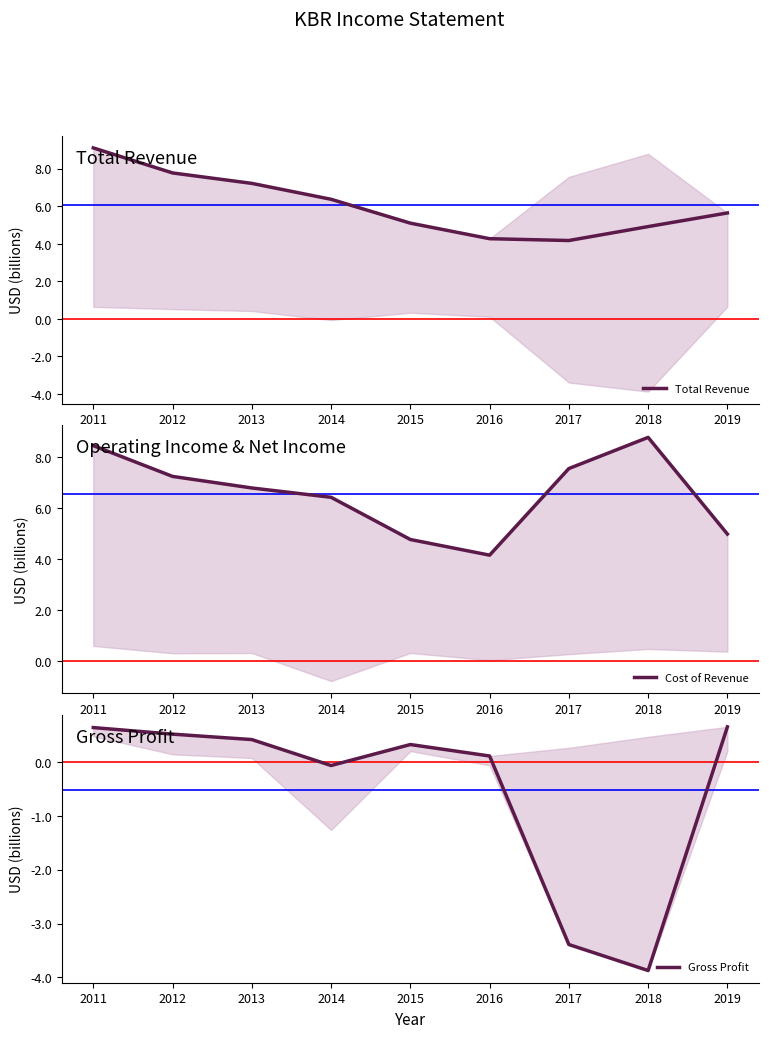

The Cost of Revenue series shows 4.8 at 2015. True or false?

True